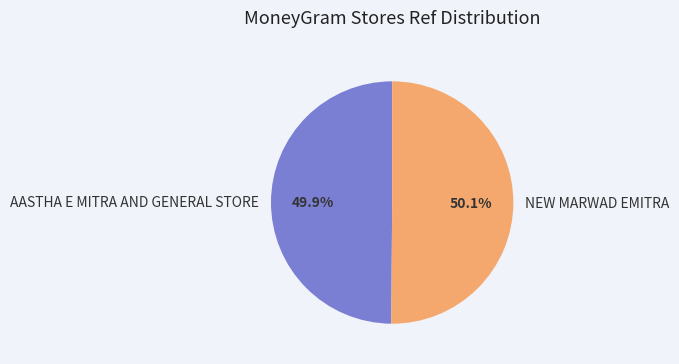

Count the number of slices in the pie.

2